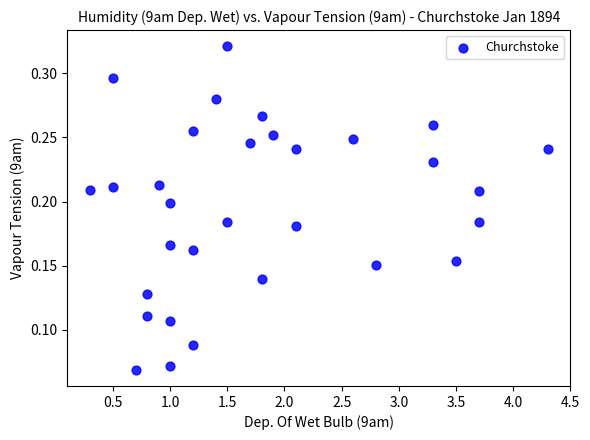

What is the range of X values (max minus min)?

4.0